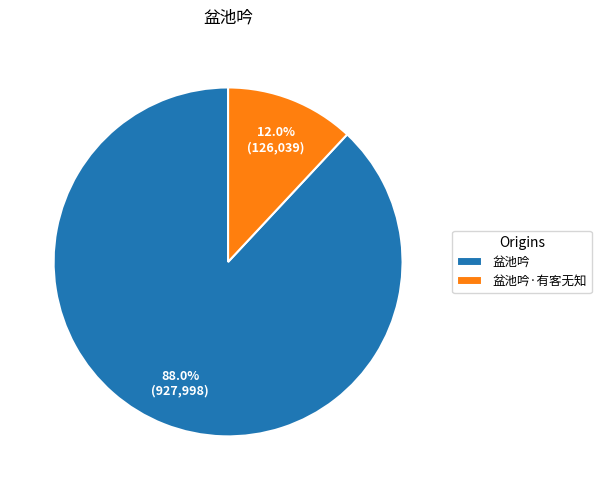

Is there any slice that represents more than half of the pie?

Yes